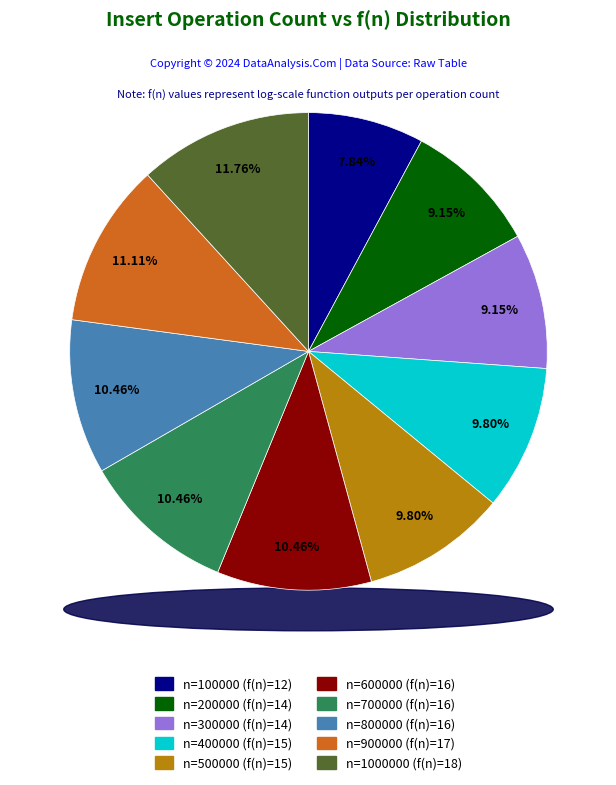

How much of the chart is everything except 700000?

89.5%